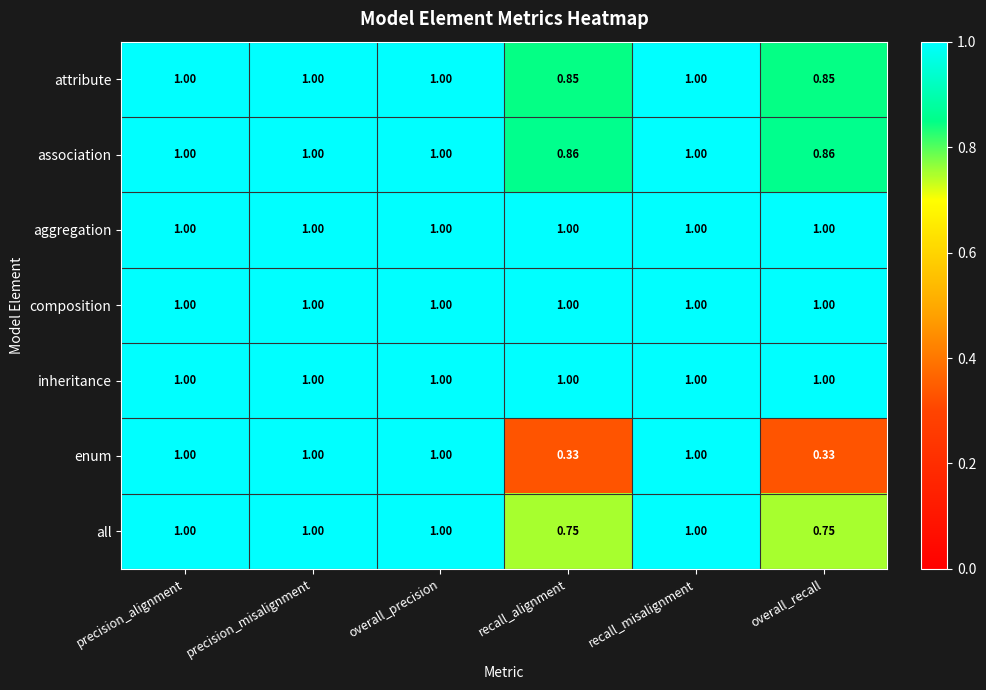

Which series has the widest spread of values?

enum